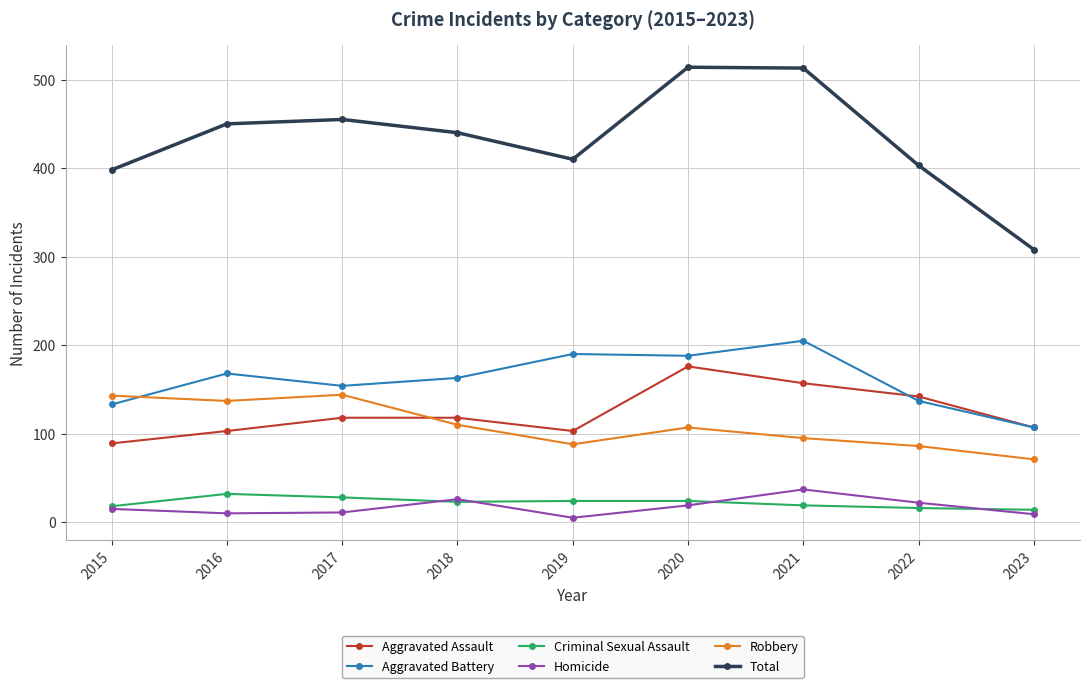

What is the sum of all Robbery values?

981